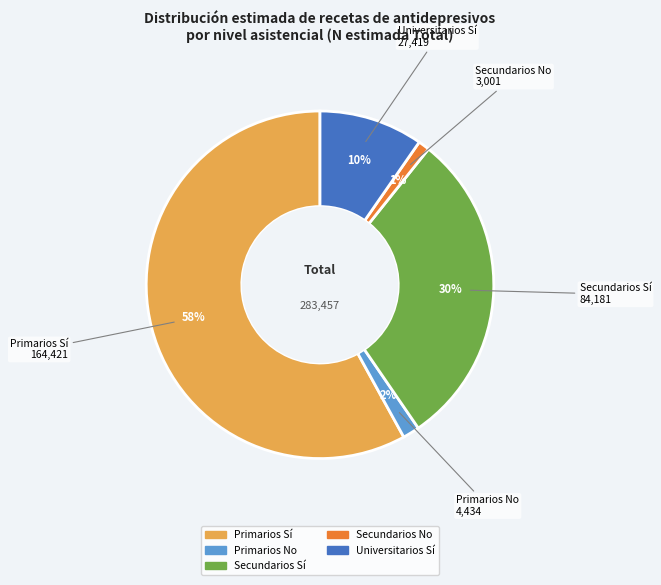

To the nearest percent, what is the average slice percentage?

20%